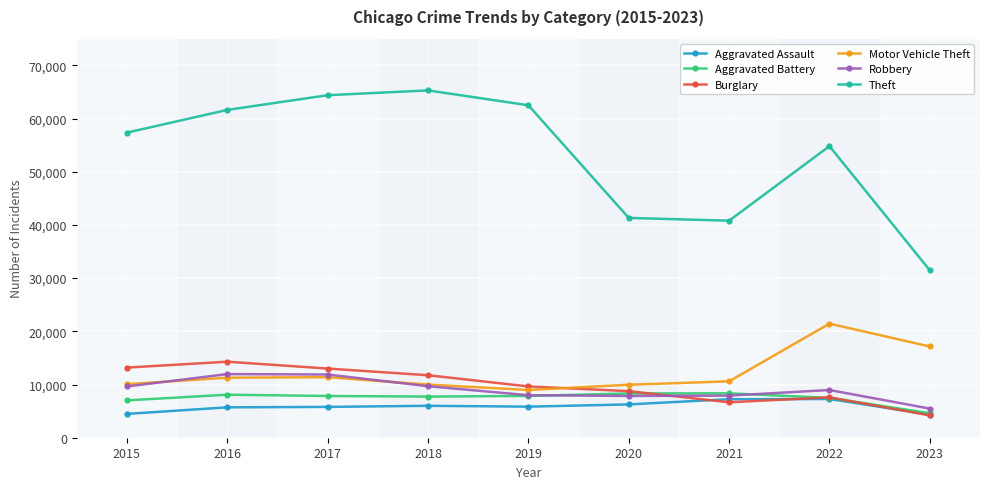

Where is Aggravated Battery nearest to the value 6475?

2015